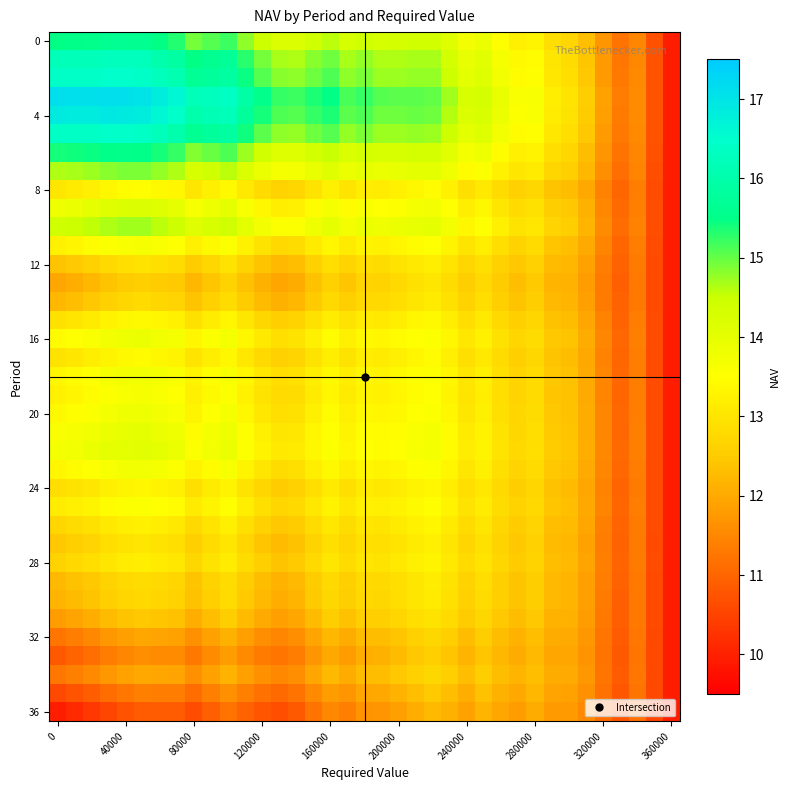

How many categories are shown in the chart?

37